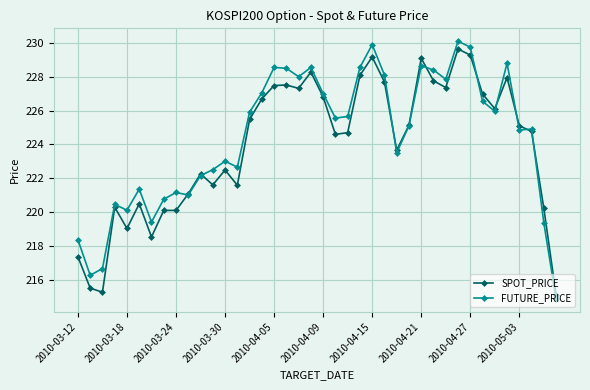

What is the value of the SPOT_PRICE point at the 21st from the left?

226.8